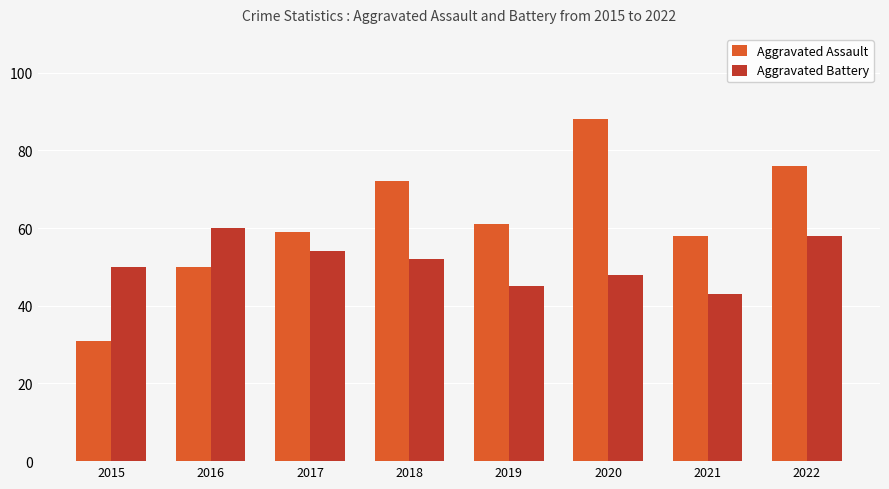

Which label corresponds to the largest value in the chart?

2020